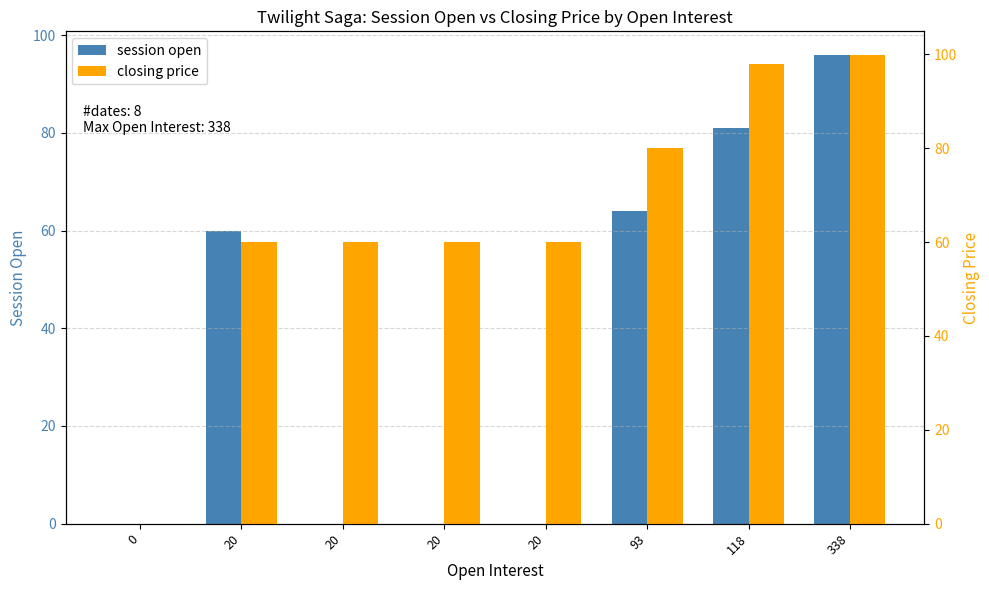

What is the average value of the closing price series?

64.7